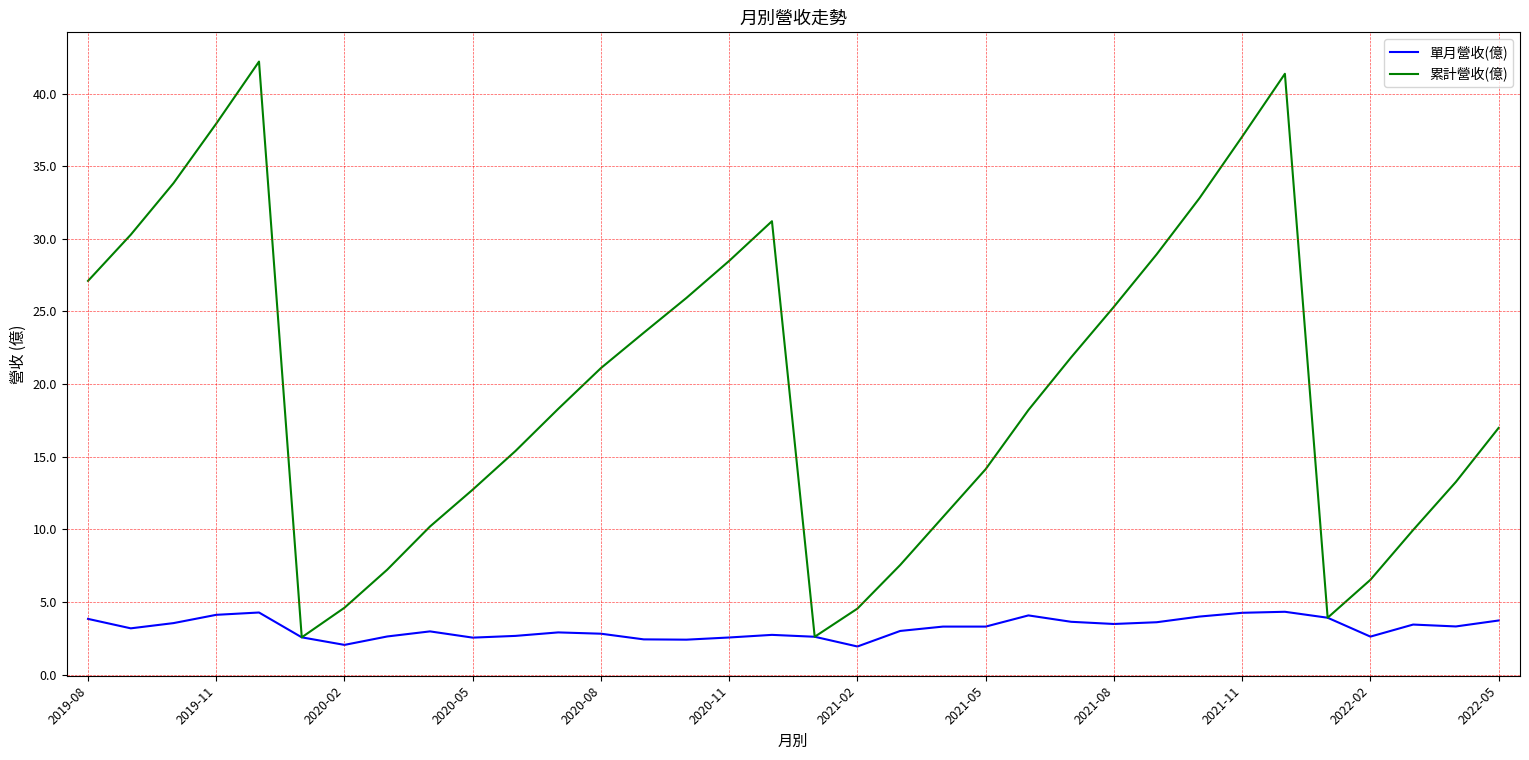

Which series has the largest range (max minus min)?

累計營收(億)